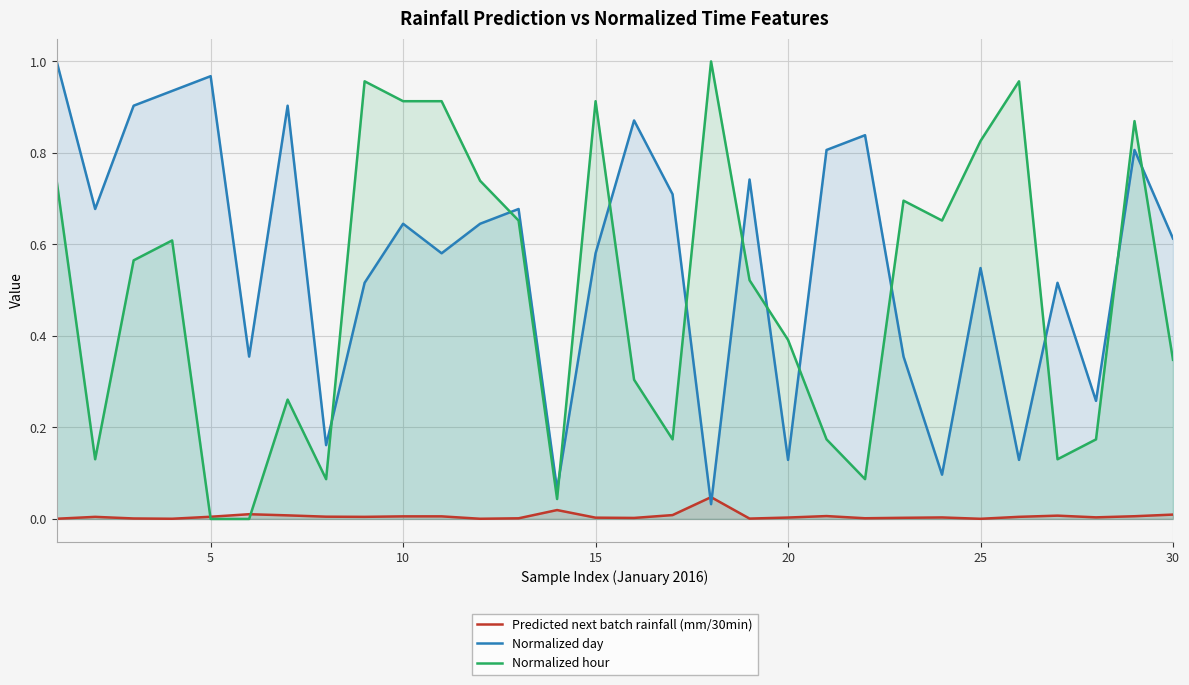

Which series has the largest total across all categories?

Normalized day